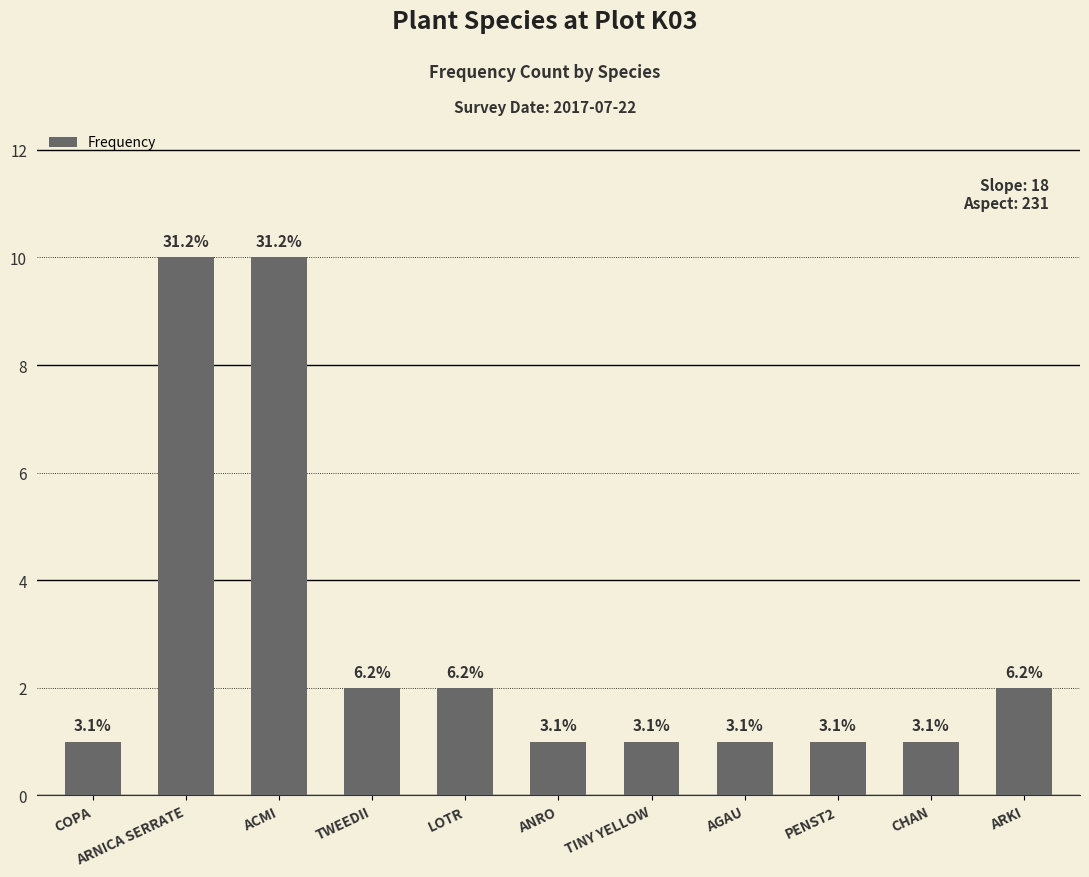

Rank the categories by value from lowest to highest.

COPA, ANRO, TINY YELLOW, AGAU, PENST2, CHAN, TWEEDII, LOTR, ARKI, ARNICA SERRATE, ACMI